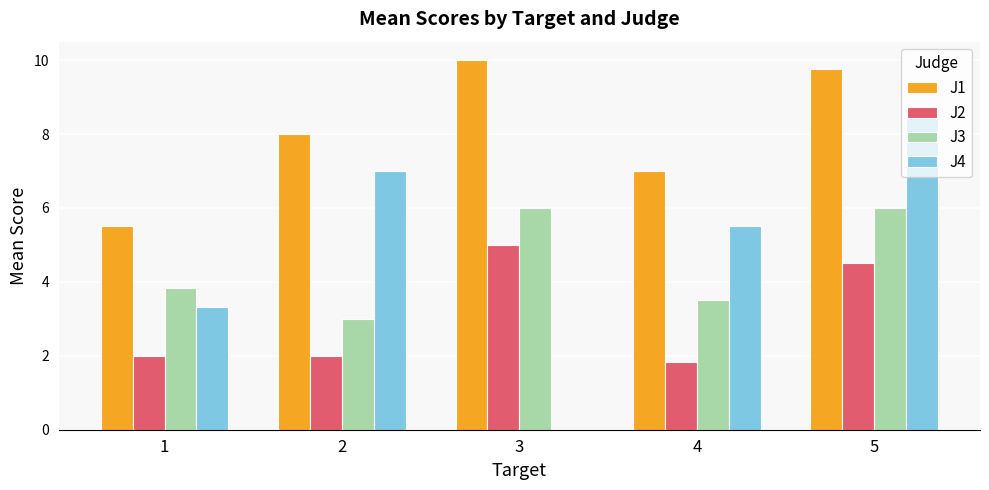

True or false: J1 has a value of 4.2 at 5.

False